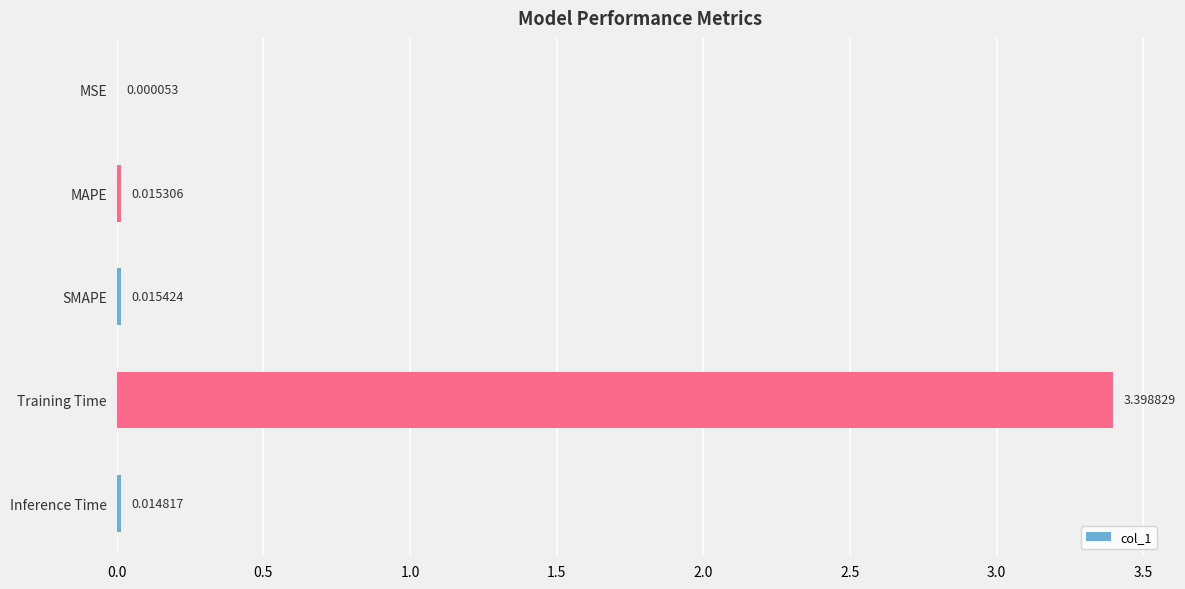

What is the sum of all values?

3.4